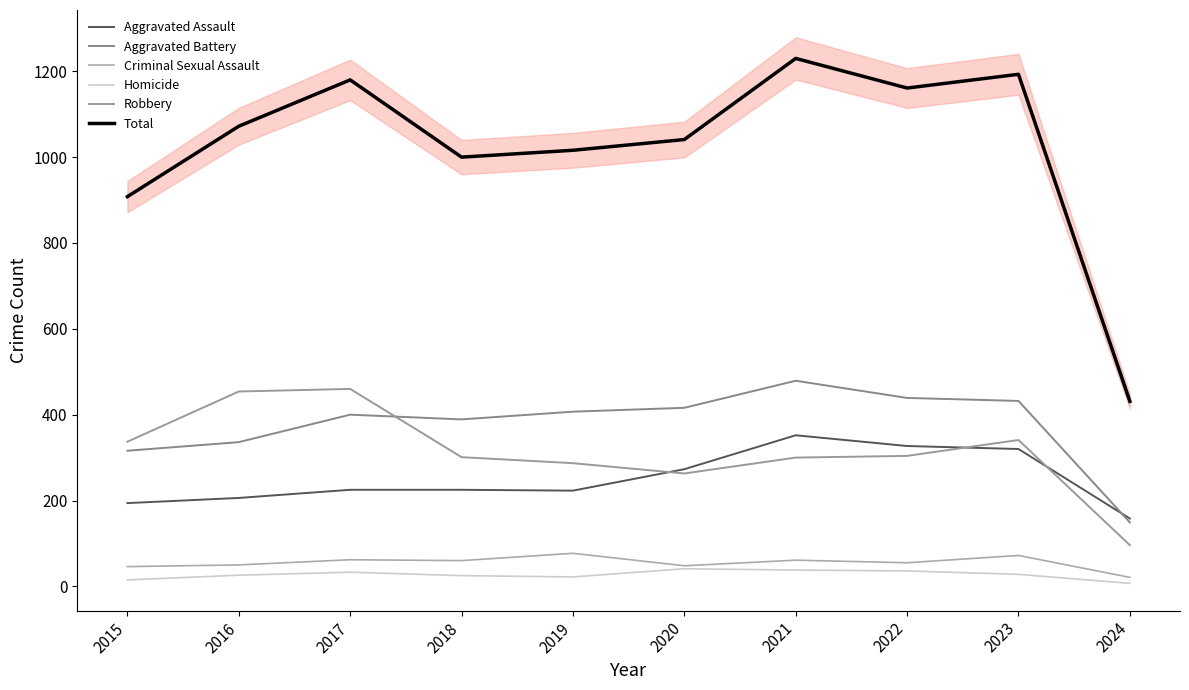

Rank the series at 2019 from highest to lowest value.

Total, Aggravated Battery, Robbery, Aggravated Assault, Criminal Sexual Assault, Homicide